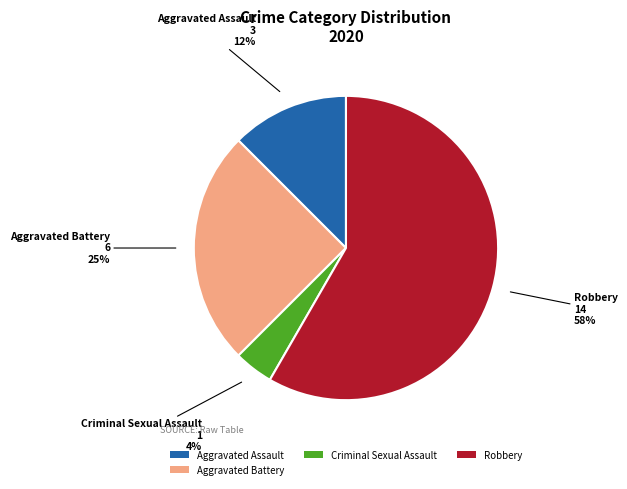

True or false: Aggravated Battery accounts for 25% of the total.

True